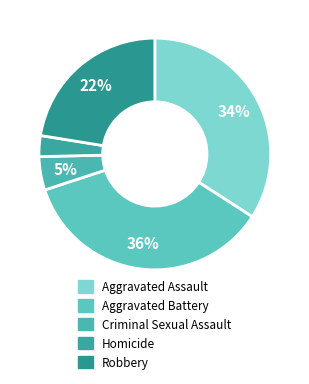

Is there any slice that represents more than half of the pie?

No